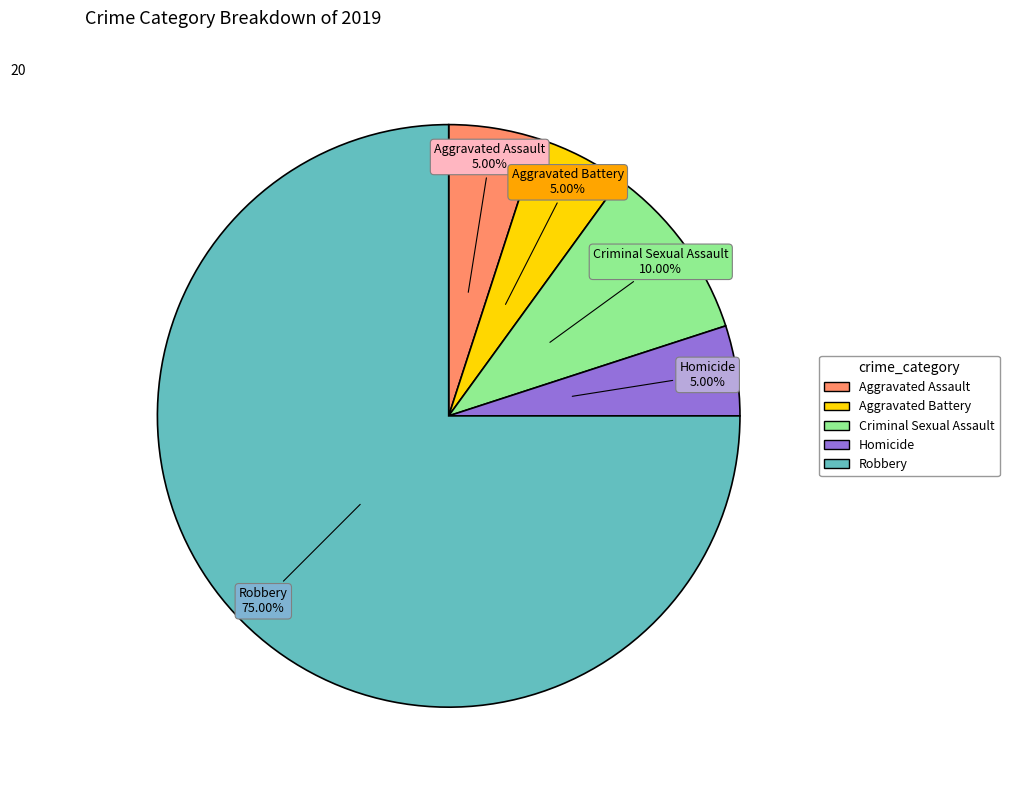

To the nearest percent, what portion does Homicide represent?

5%